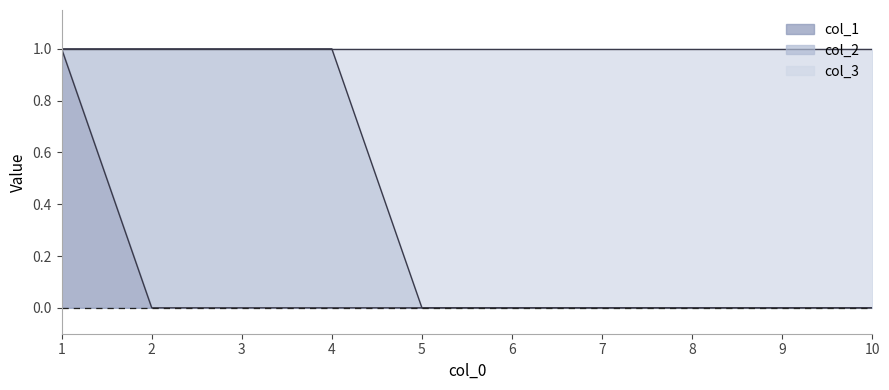

What is the value of the col_3 point at the 1st from the left?

1